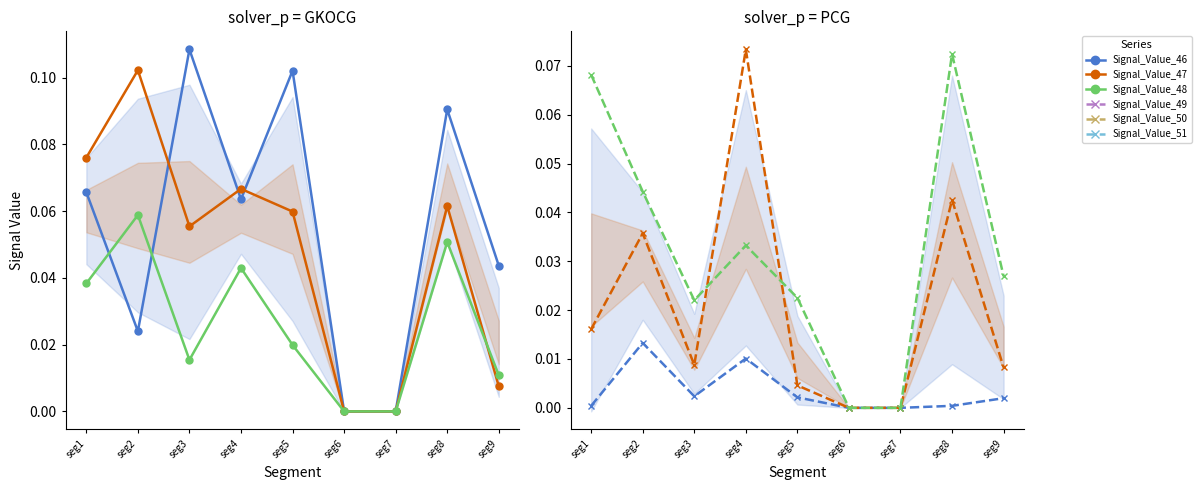

The Signal_Value_49 series shows 0.0 at seg6. True or false?

True